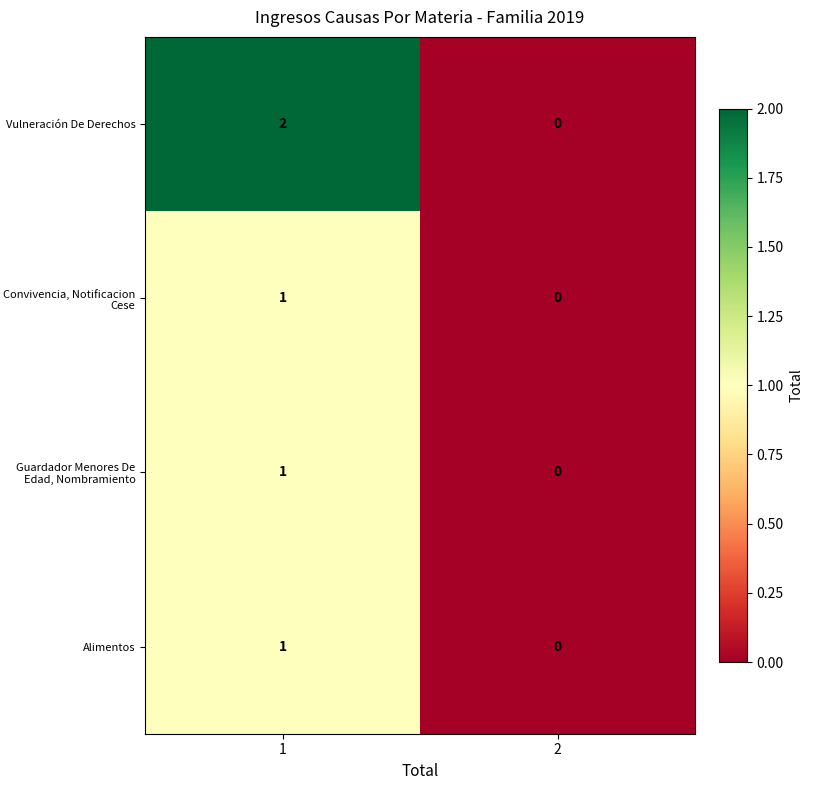

The value of Convivencia, Notificacion Cese at 1 is 0. True or false?

False